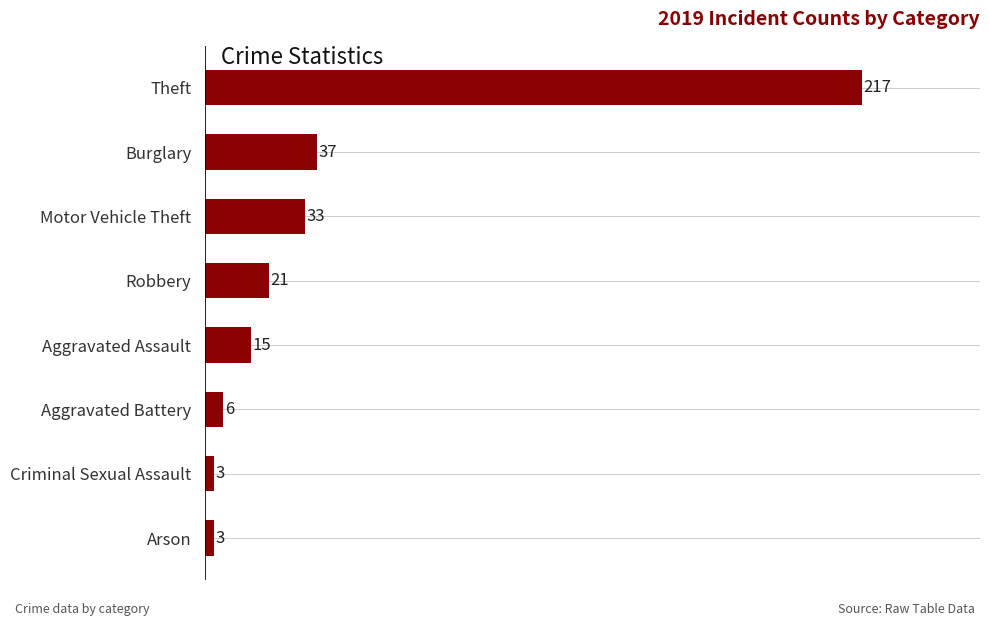

How many bars are there in total?

8